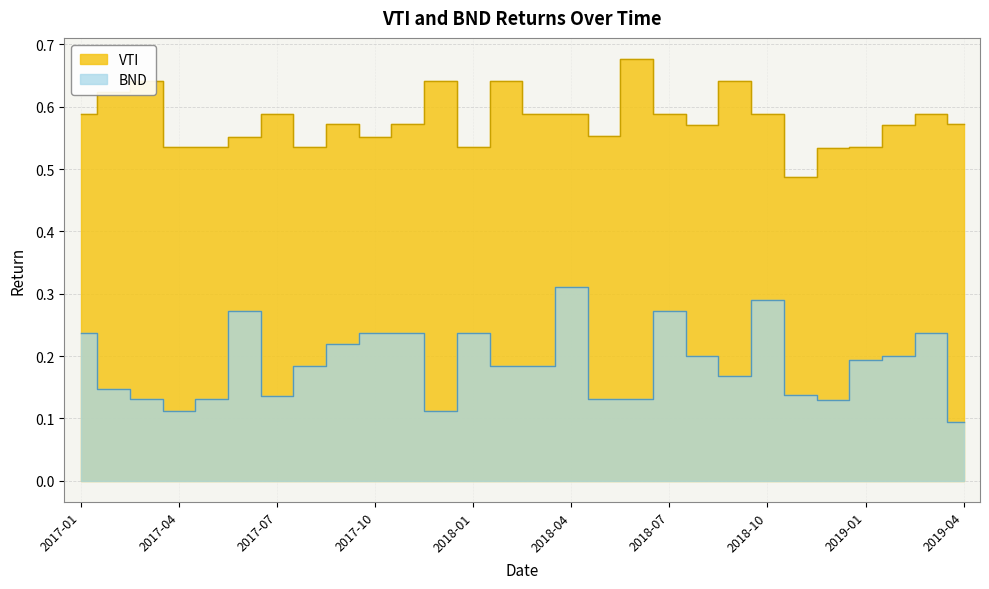

How many interior local valleys does the BND series have?

7